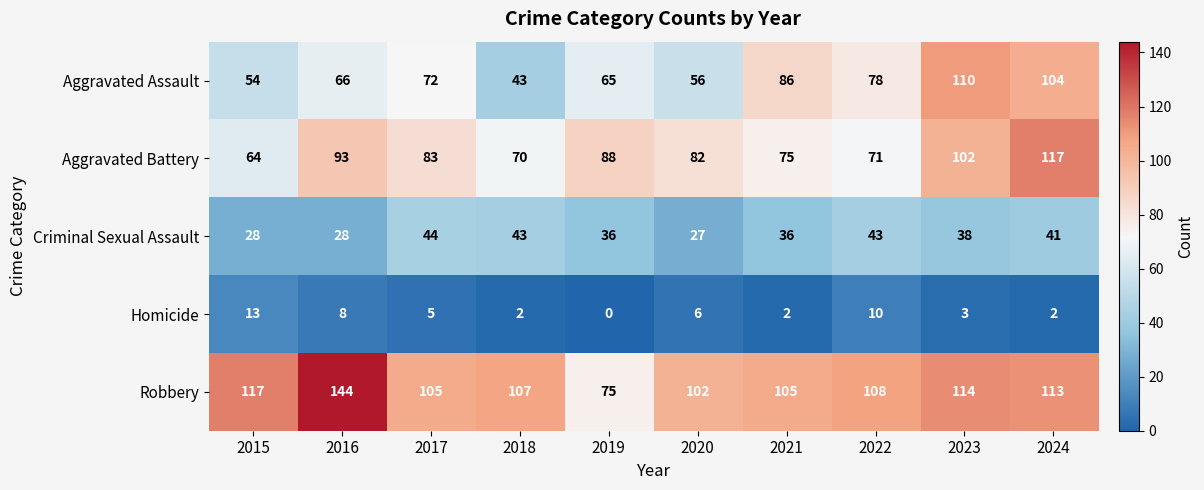

At how many categories does at least one series exceed 81?

10